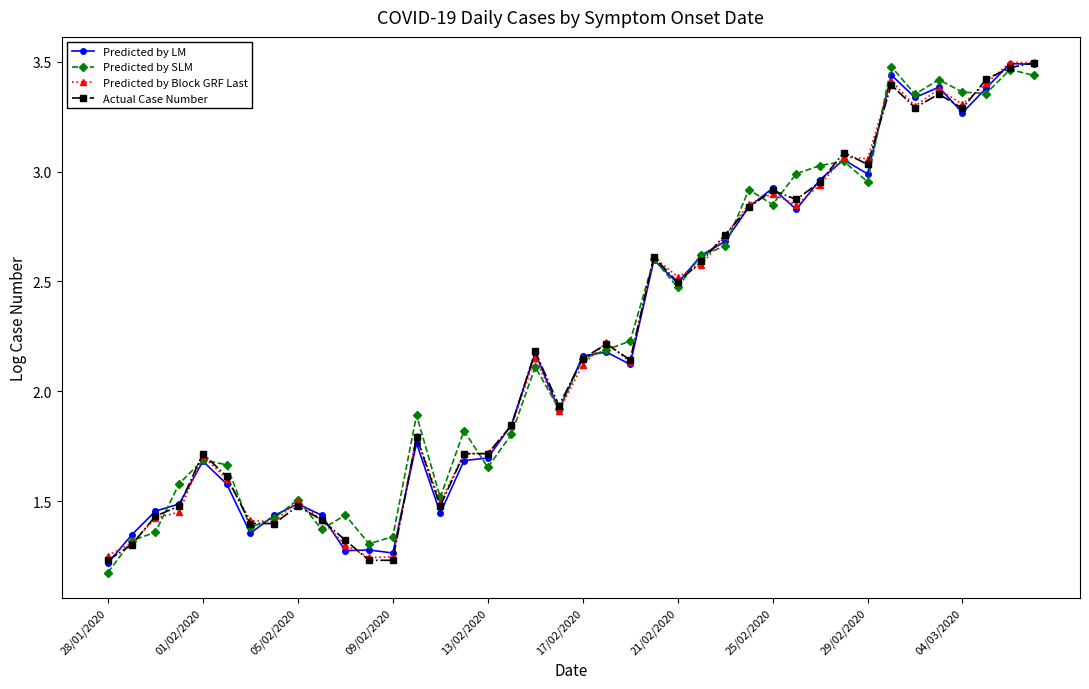

At how many categories does at least one series exceed 1?

40